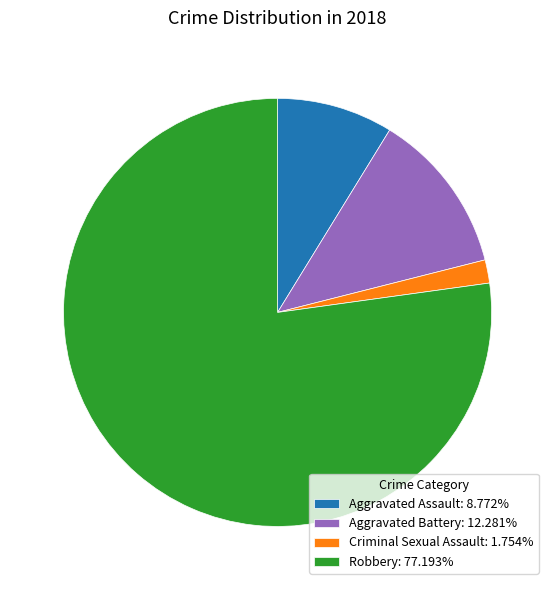

Is there any slice that represents more than half of the pie?

Yes